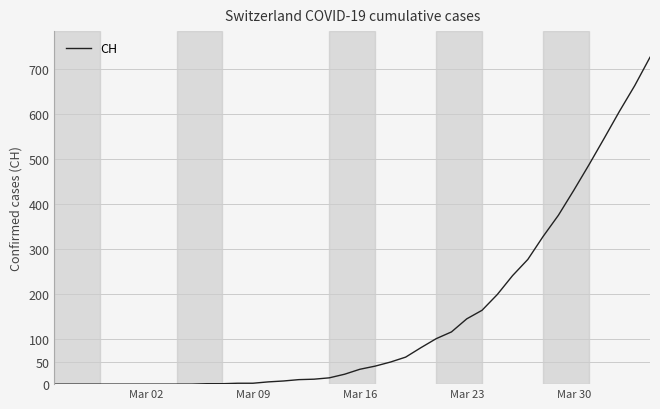

What is the maximum value shown in the chart?

726